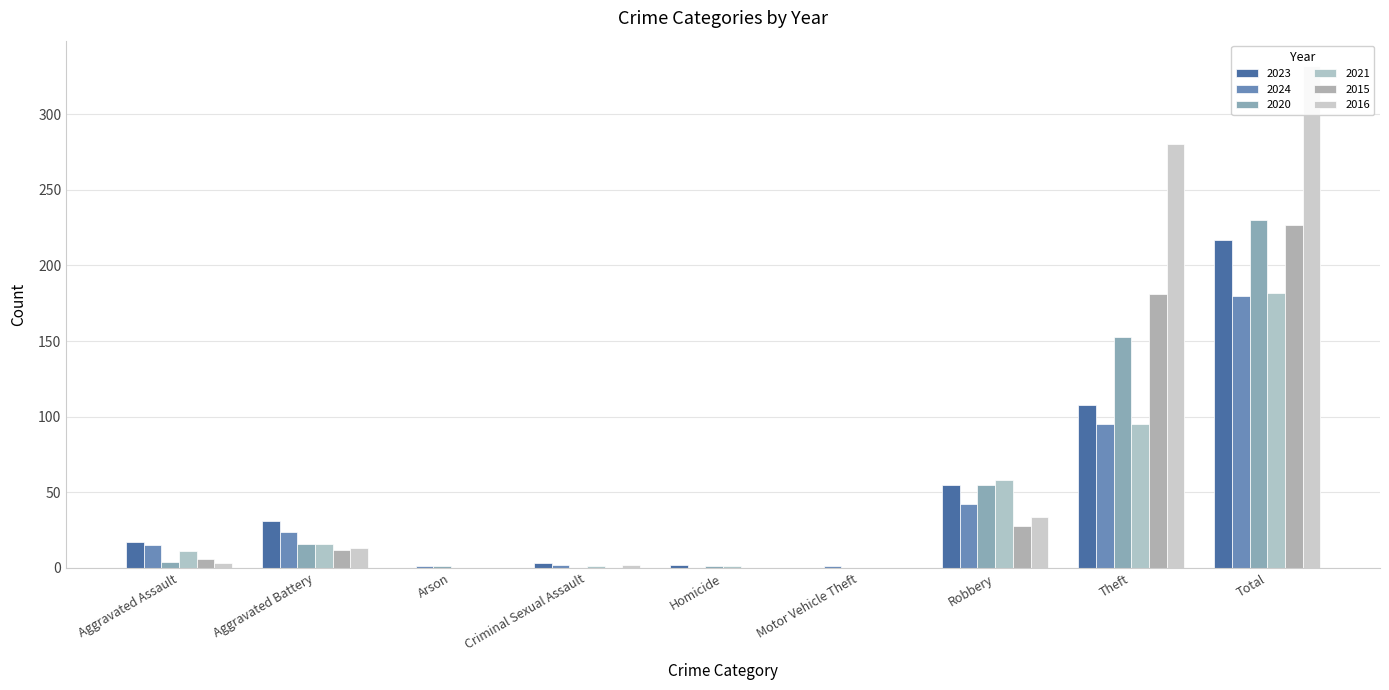

How many values in the 2015 series are below 6?

4